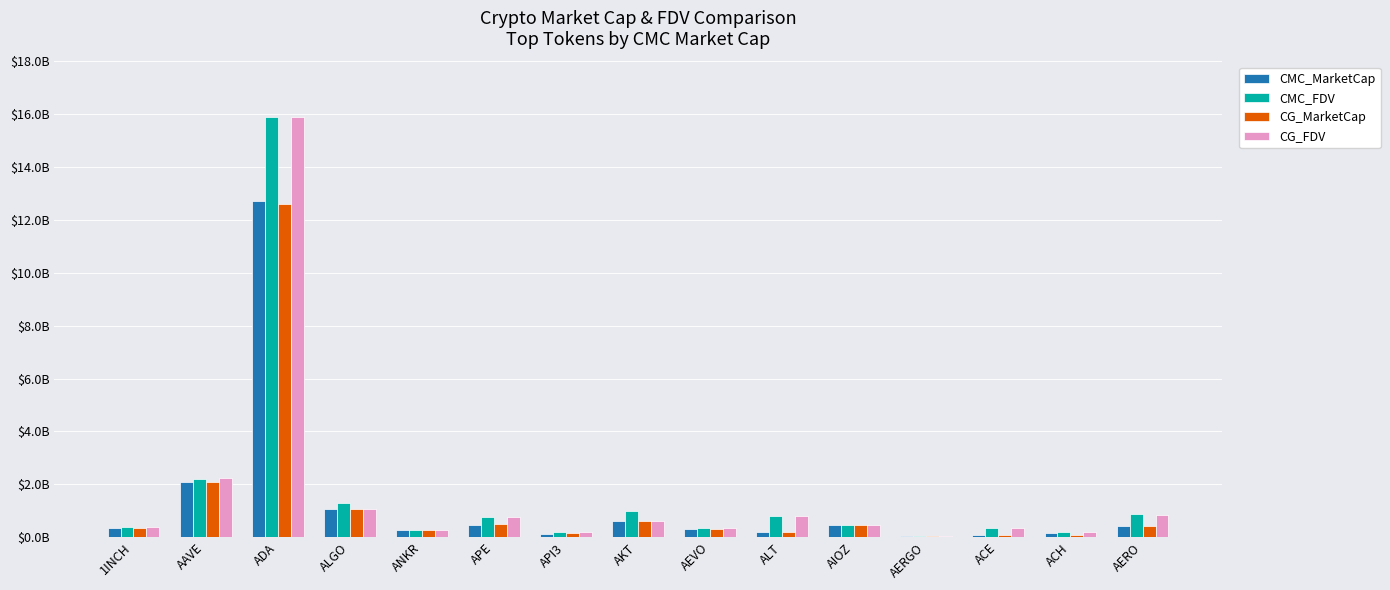

Which has a higher value, API3 or APE?

APE